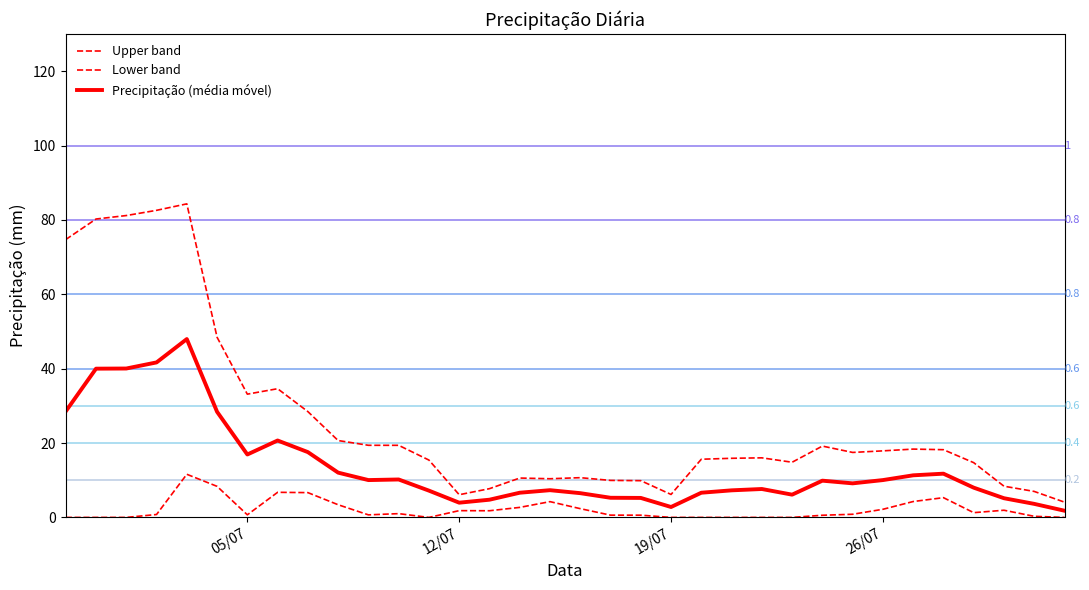

What is the average value of the Precipitação (média móvel) series?

13.6